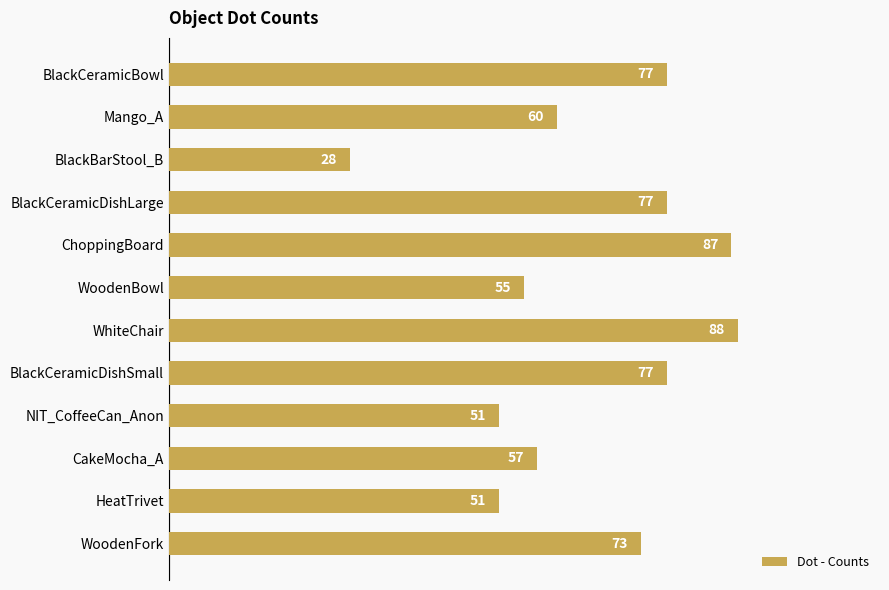

The value at WhiteChair is 158. True or false?

False